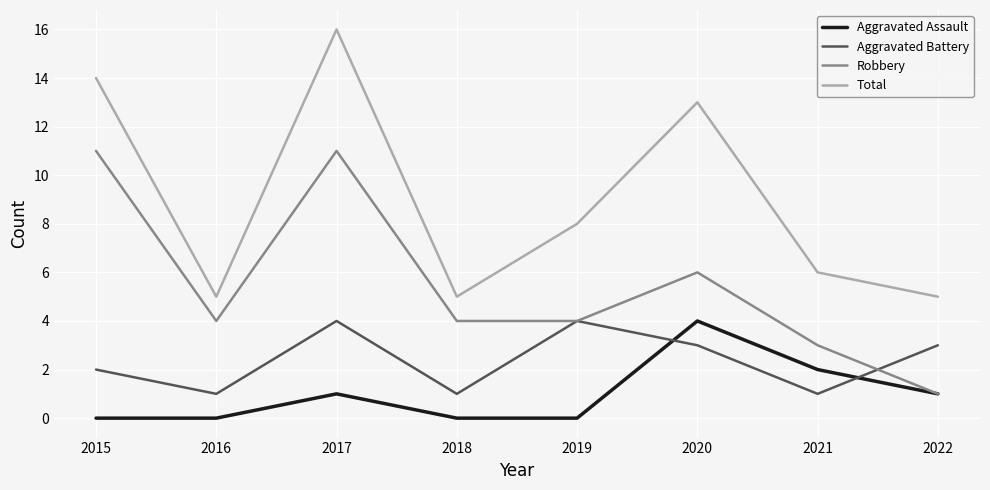

What are all the series names shown in the legend?

Aggravated Assault, Aggravated Battery, Robbery, Total